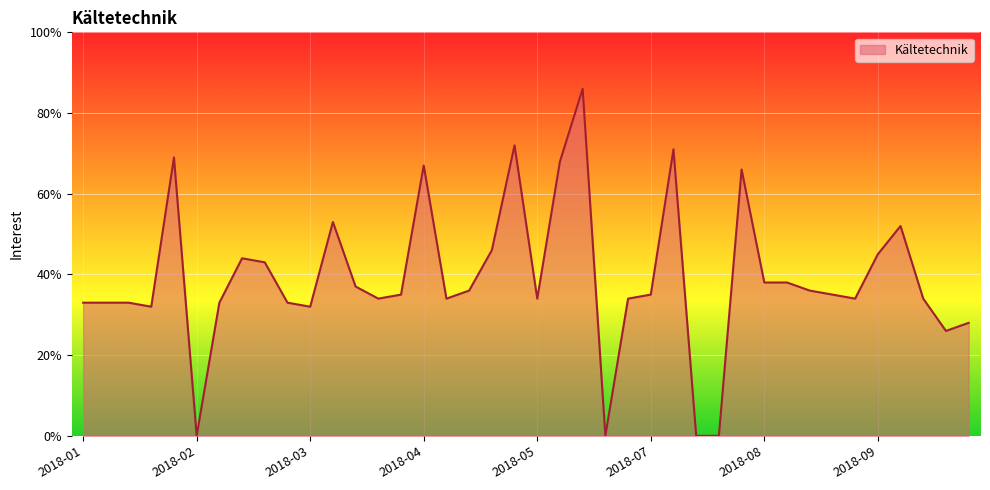

What is the difference between the maximum and minimum values?

86